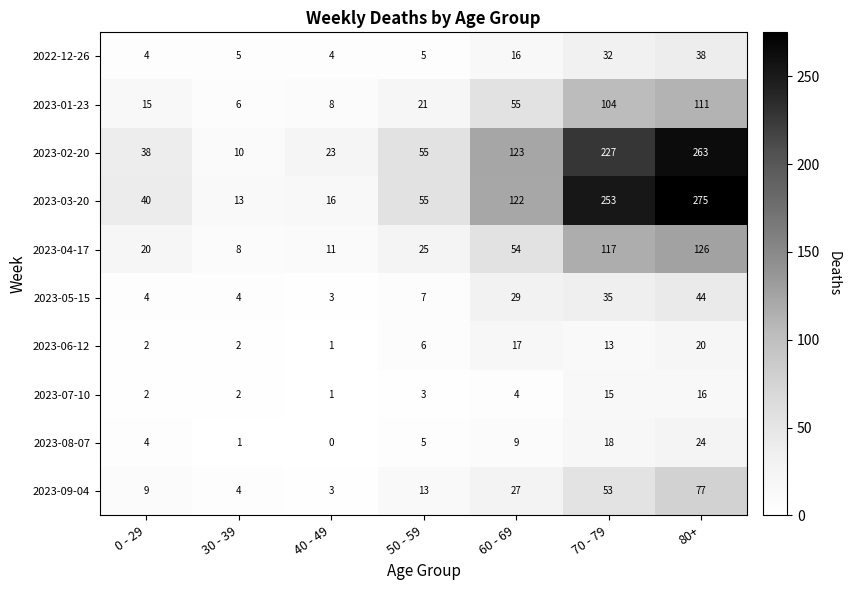

Read the 2023-09-04 value at 60 - 69, to the nearest 5.

25